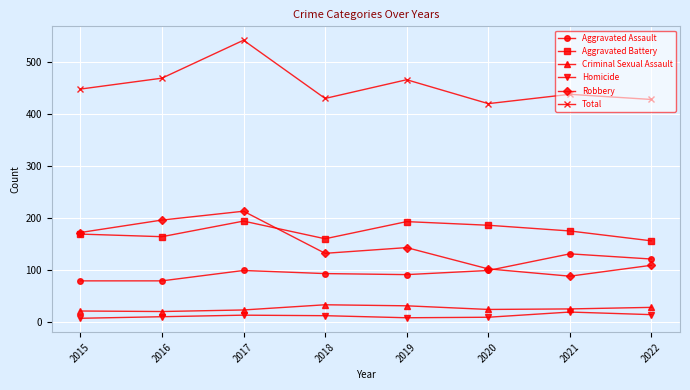

What is the minimum value for Criminal Sexual Assault?

20